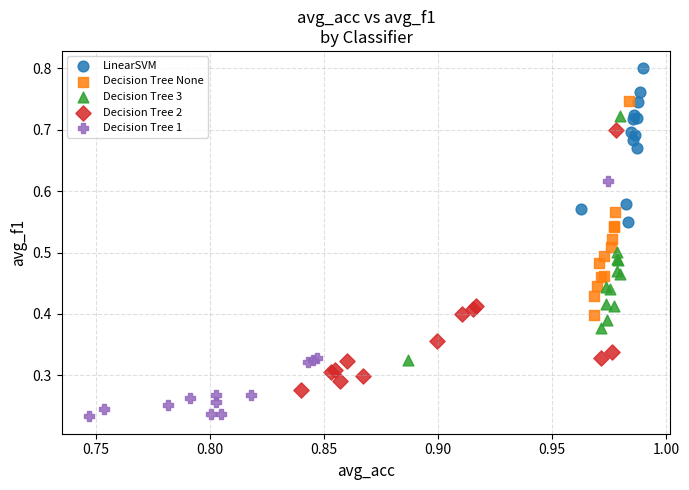

Which series reaches the maximum Y coordinate?

LinearSVM